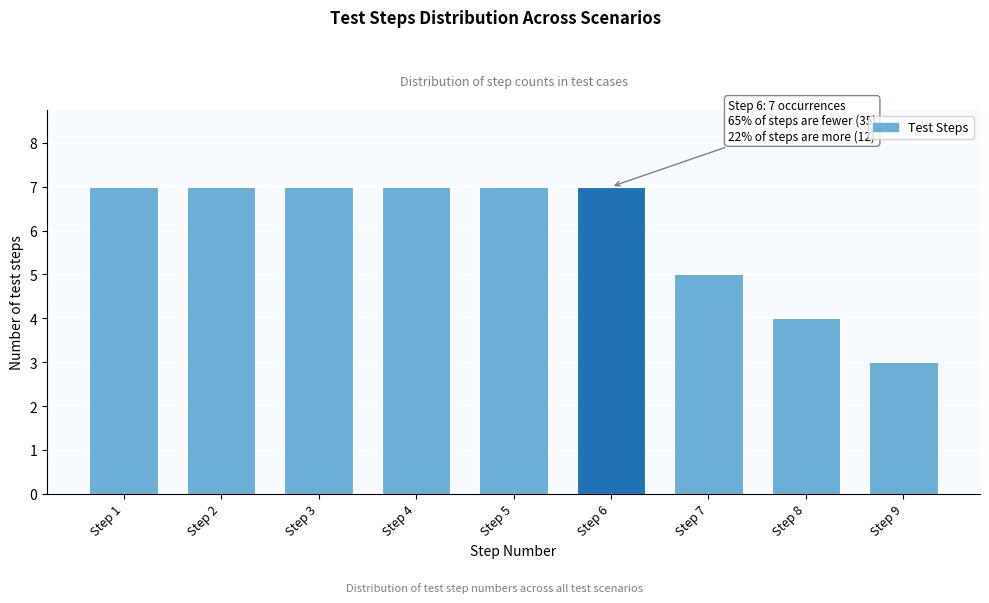

Reading left to right, transcribe all the data shown in this chart.

Step 1=7	Step 2=7	Step 3=7	Step 4=7	Step 5=7	Step 6=7	Step 7=5	Step 8=4	Step 9=3